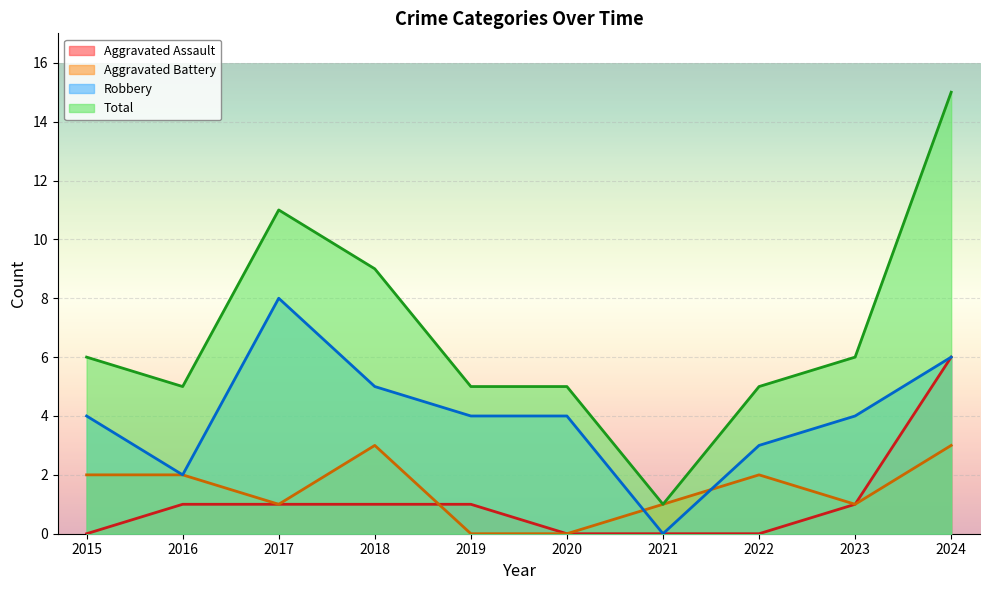

What are all the series names shown in the legend?

Aggravated Assault, Aggravated Battery, Robbery, Total